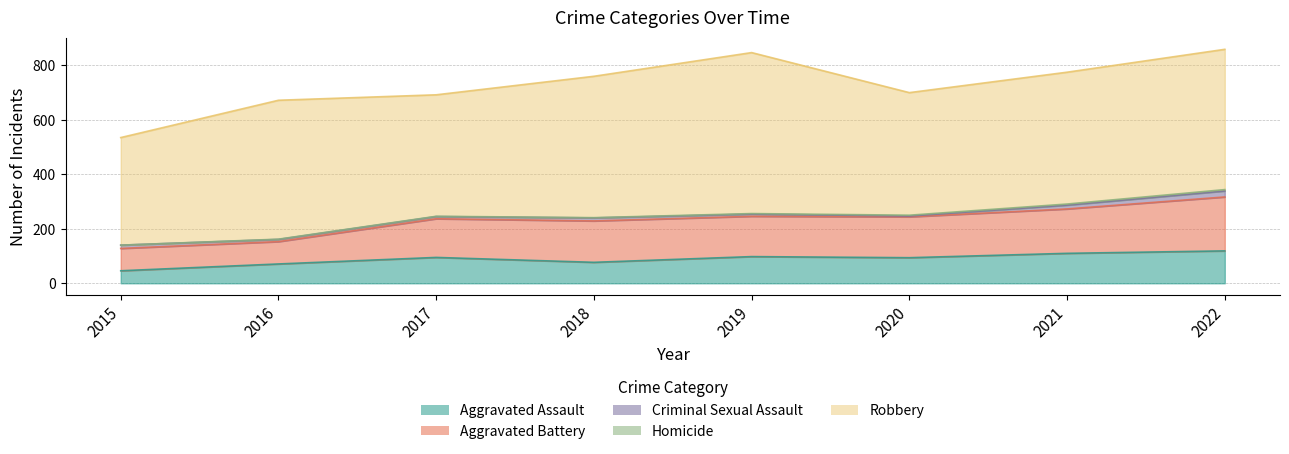

True or false: Aggravated Battery has a value of 163 at 2021.

True